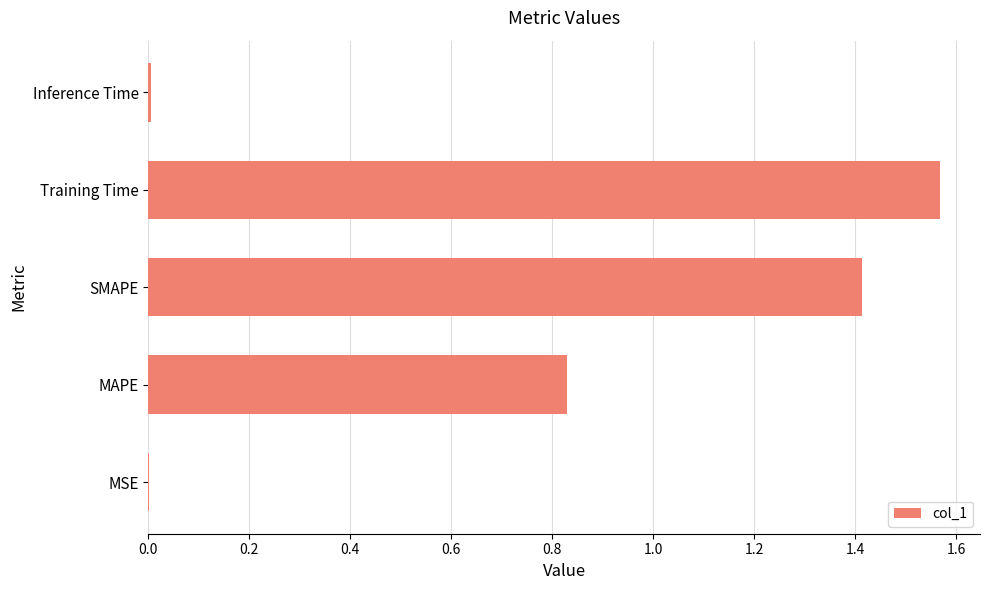

What is the sum of all values?

3.8